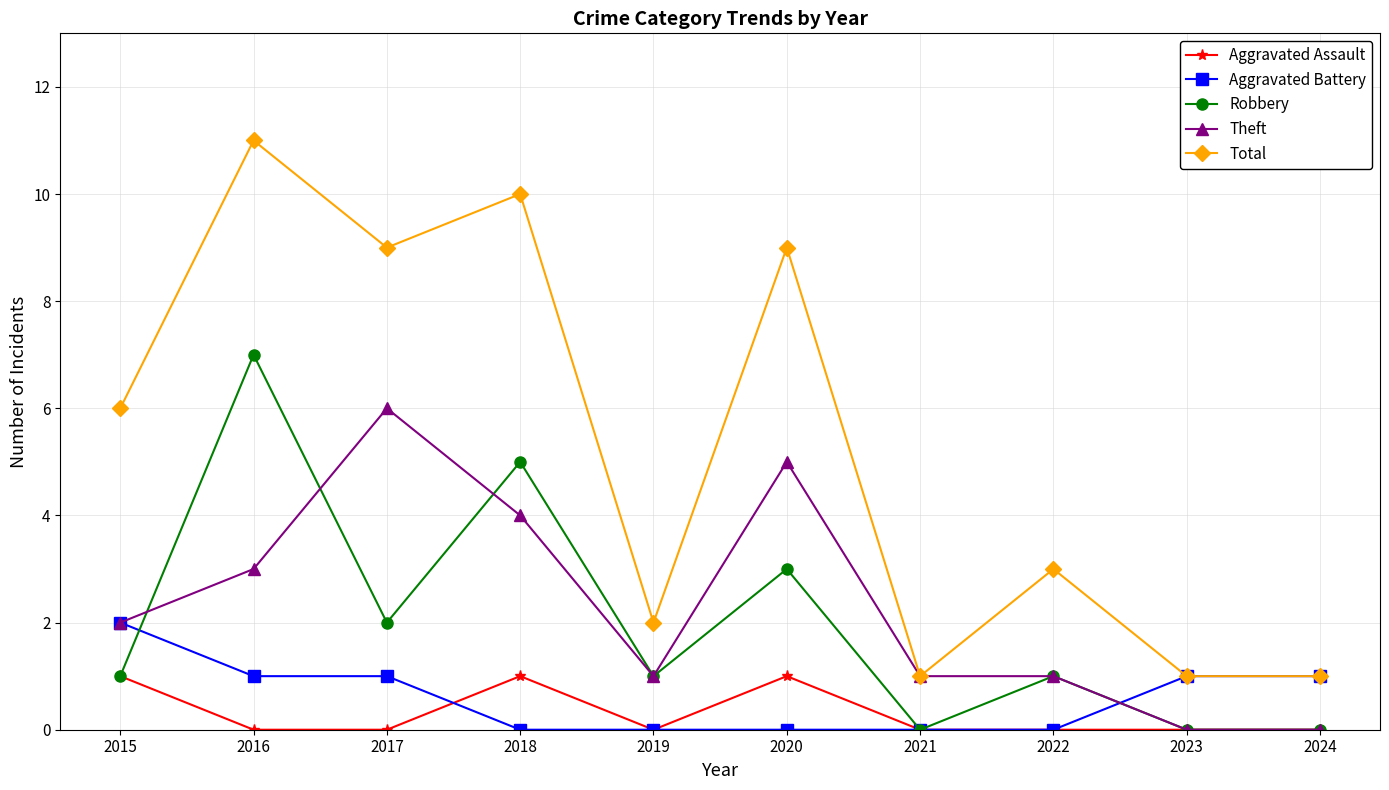

Which series has the widest spread of values?

Total